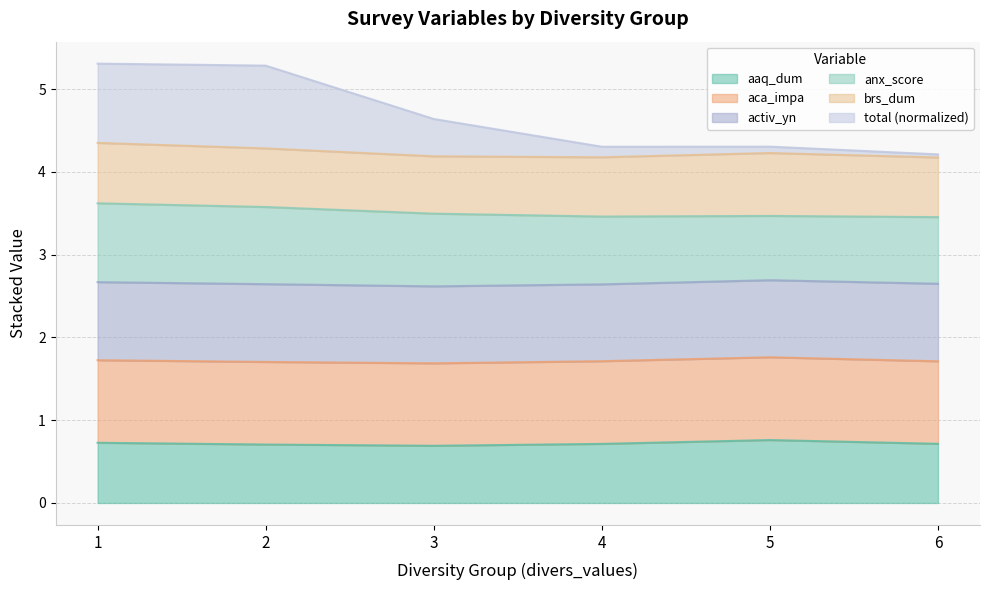

What is the minimum value for aaq_dum?

0.7